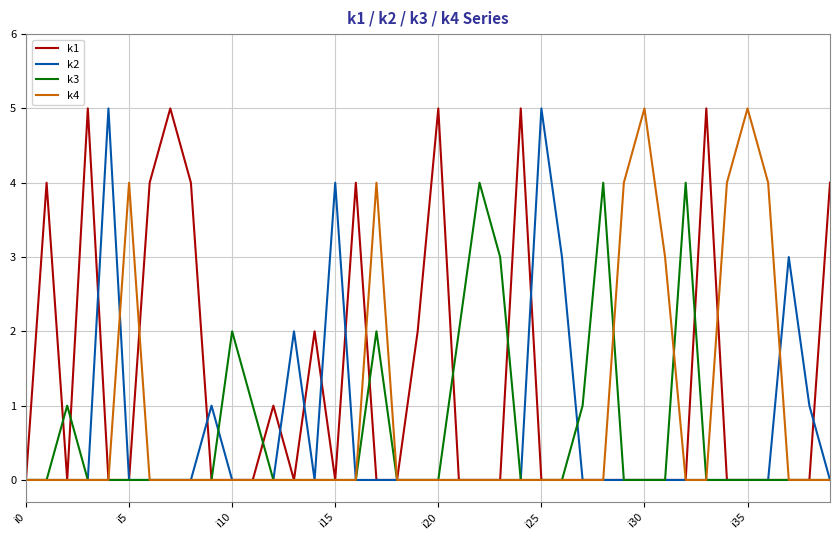

What is the greatest value displayed?

5